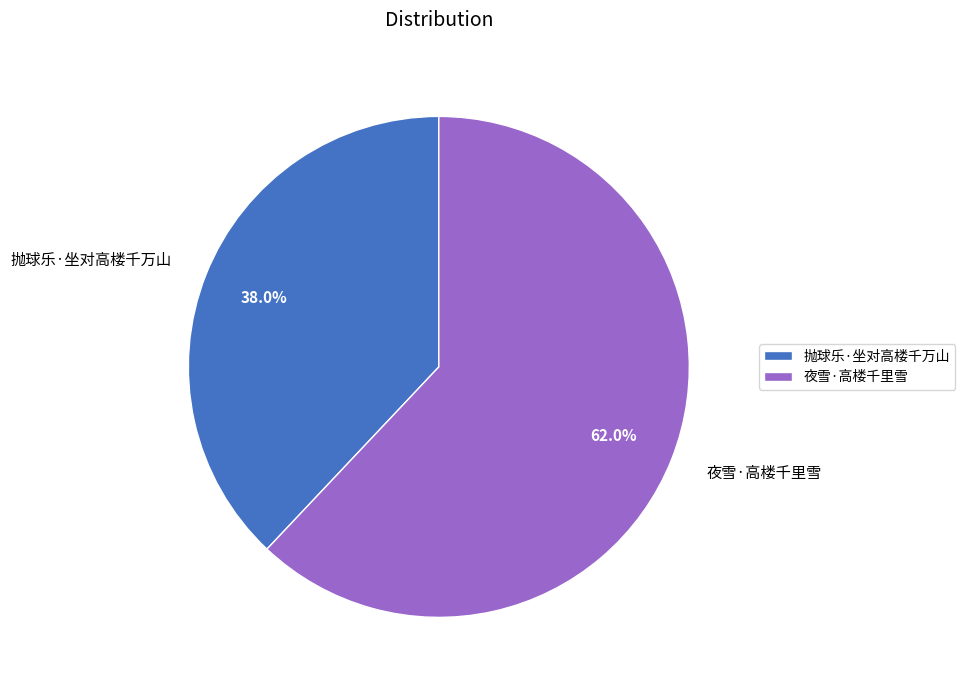

Approximately how many times larger is the value at 夜雪·高楼千里雪 compared to 抛球乐·坐对高楼千万山?

1.6